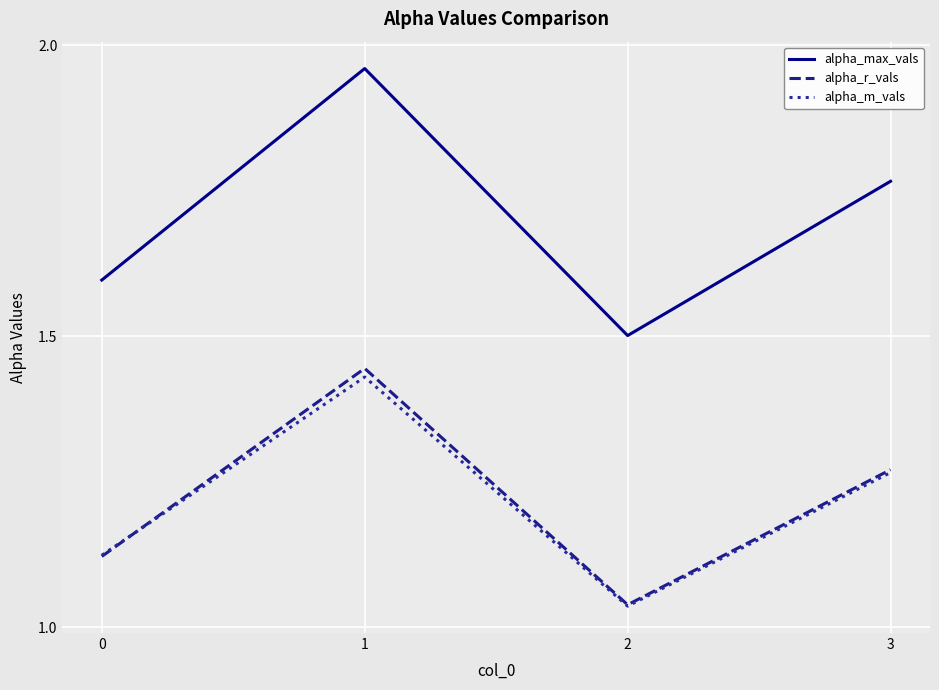

True or false: alpha_r_vals and alpha_max_vals cross at least once.

False